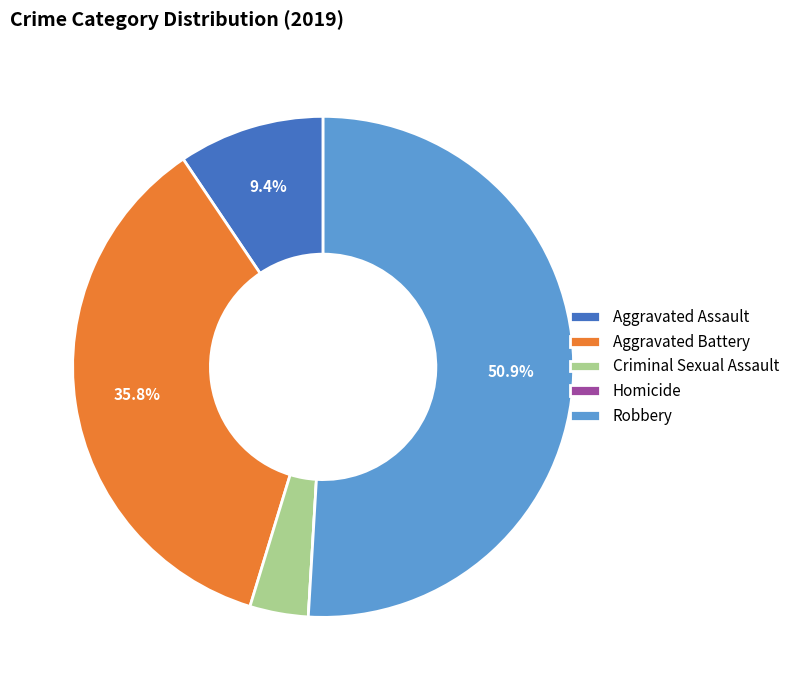

Which has a higher value, Aggravated Battery or Robbery?

Robbery